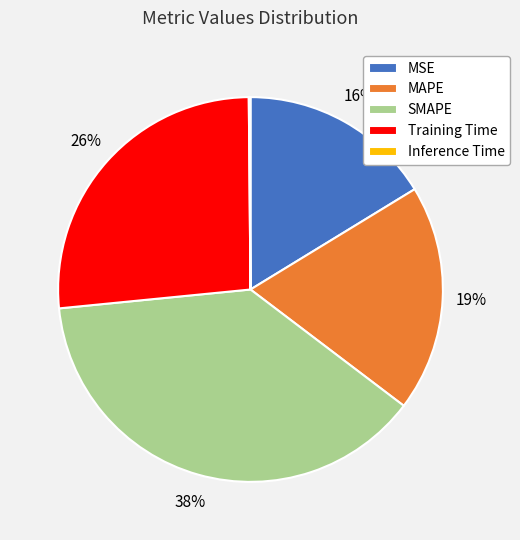

Does Training Time represent more than half of the total?

No